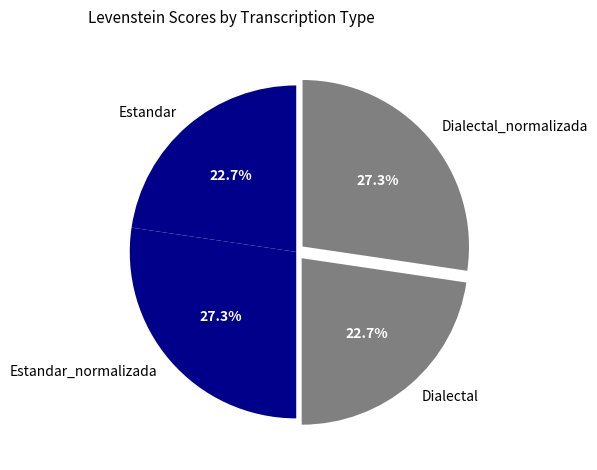

Does Dialectal_normalizada represent more than half of the total?

No